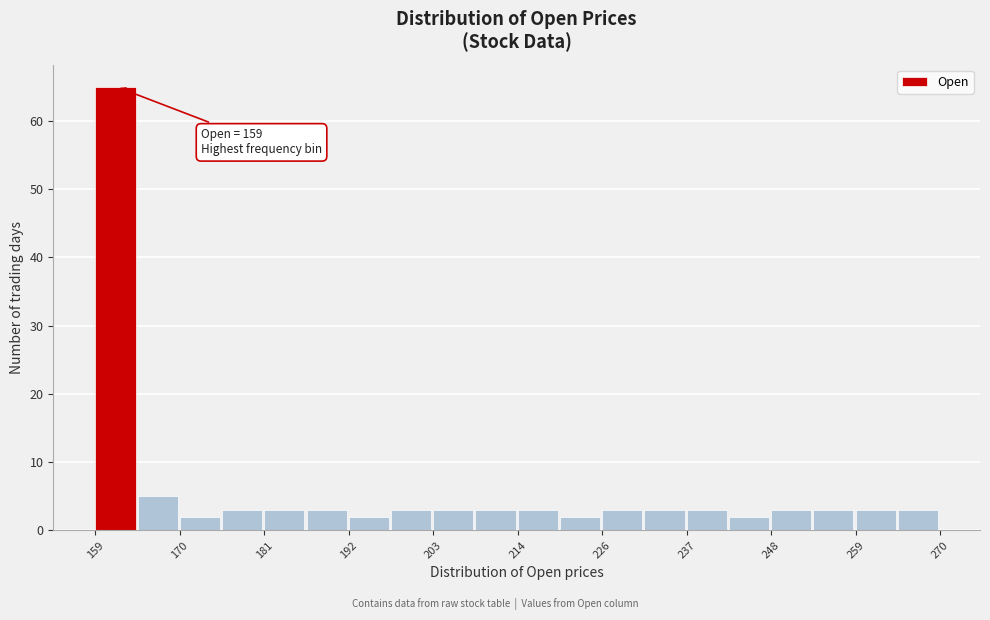

Around what value on the x-axis is the tallest bar? Give the approximate position of its centre, as read against the axis.

162